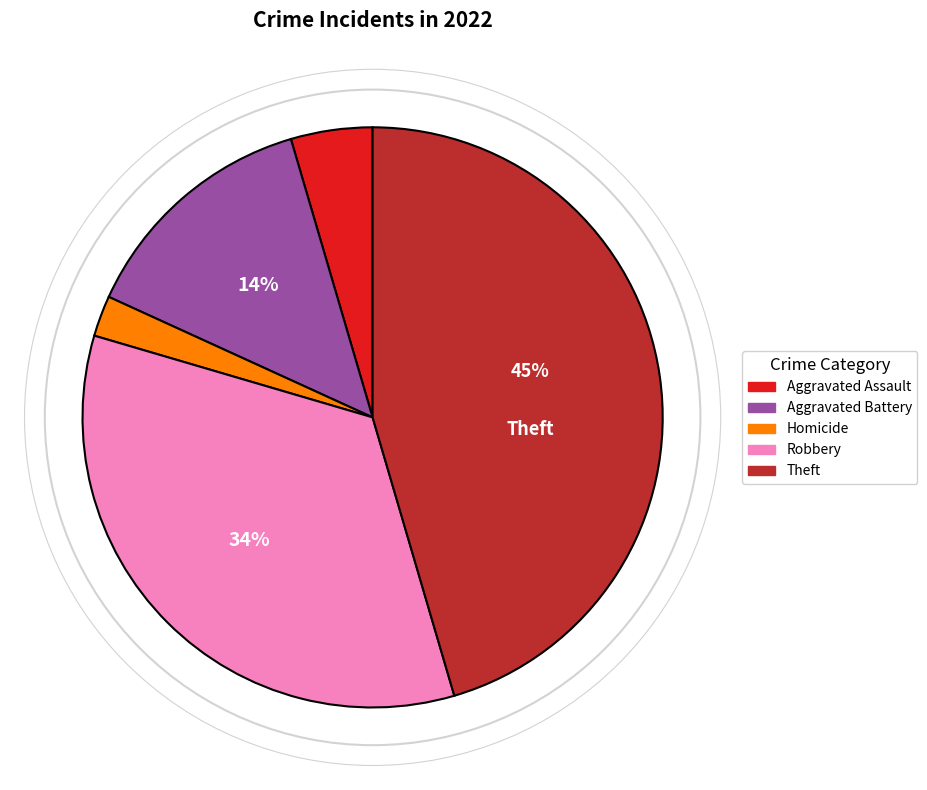

How many segments does this pie chart have?

5